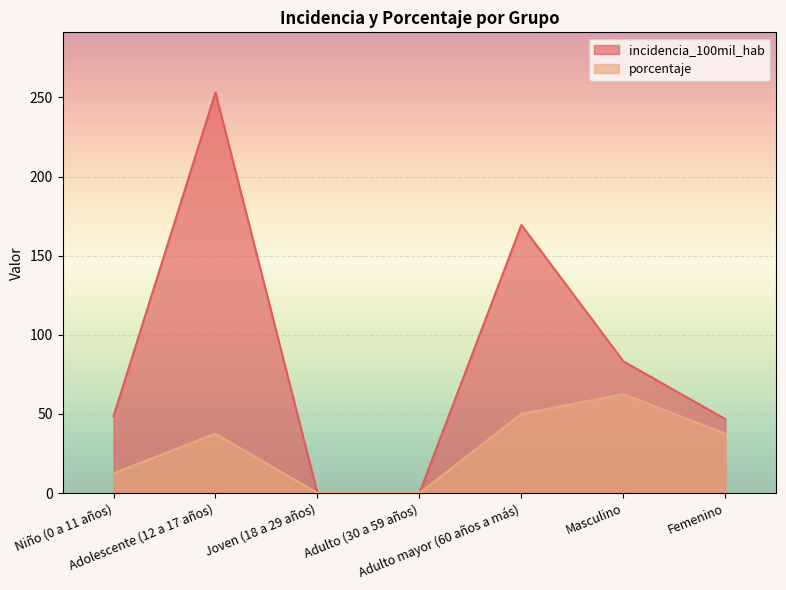

True or false: incidencia_100mil_hab has more than 1 interior local peaks.

True